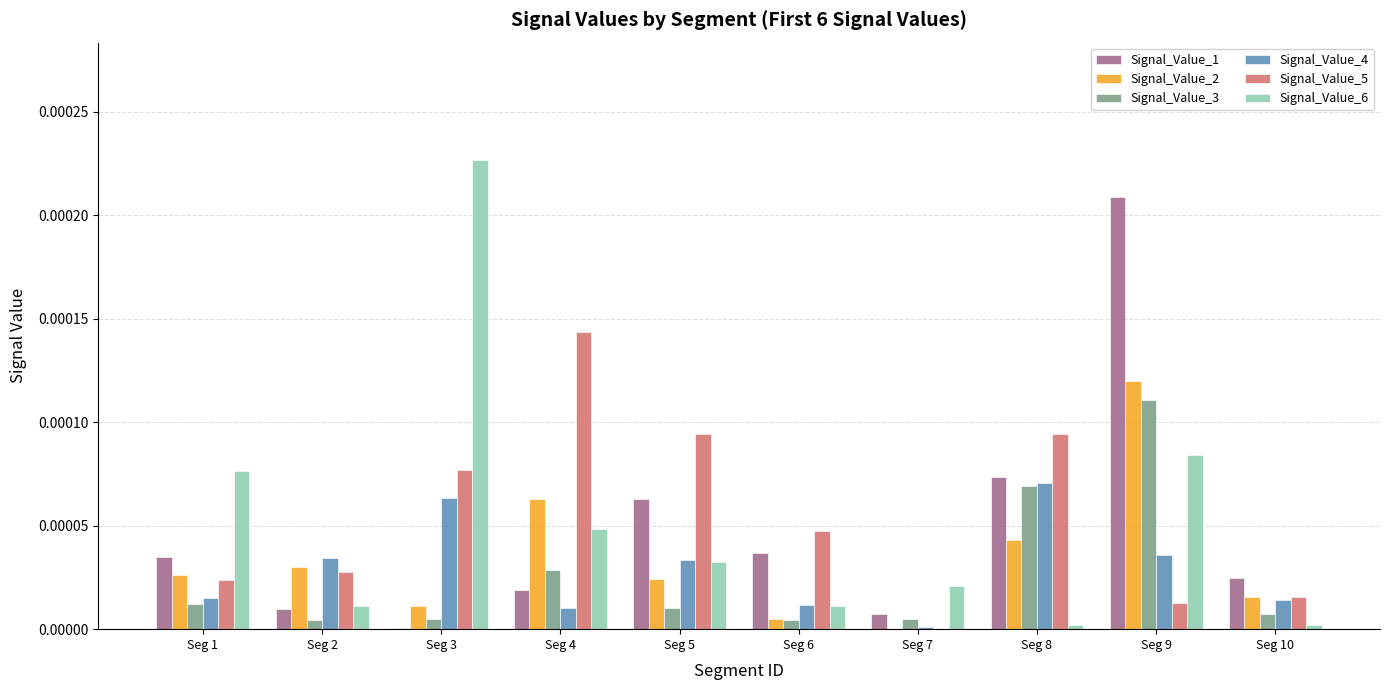

What are all the series names shown in the legend?

Signal_Value_1, Signal_Value_2, Signal_Value_3, Signal_Value_4, Signal_Value_5, Signal_Value_6